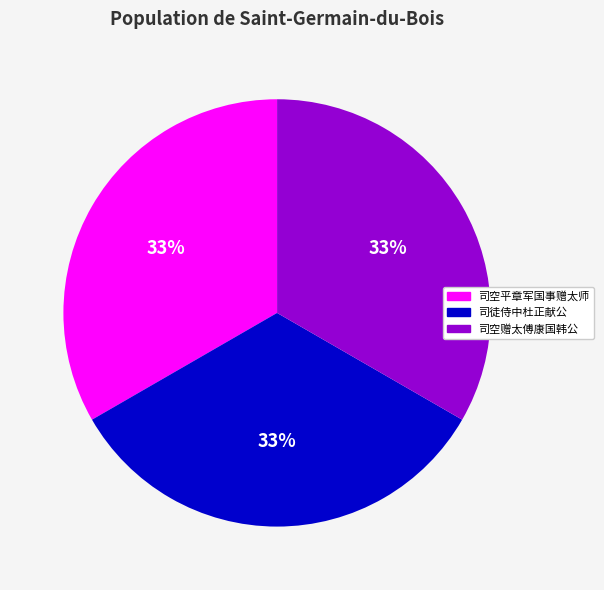

To the nearest percent, what is the average slice percentage?

33%